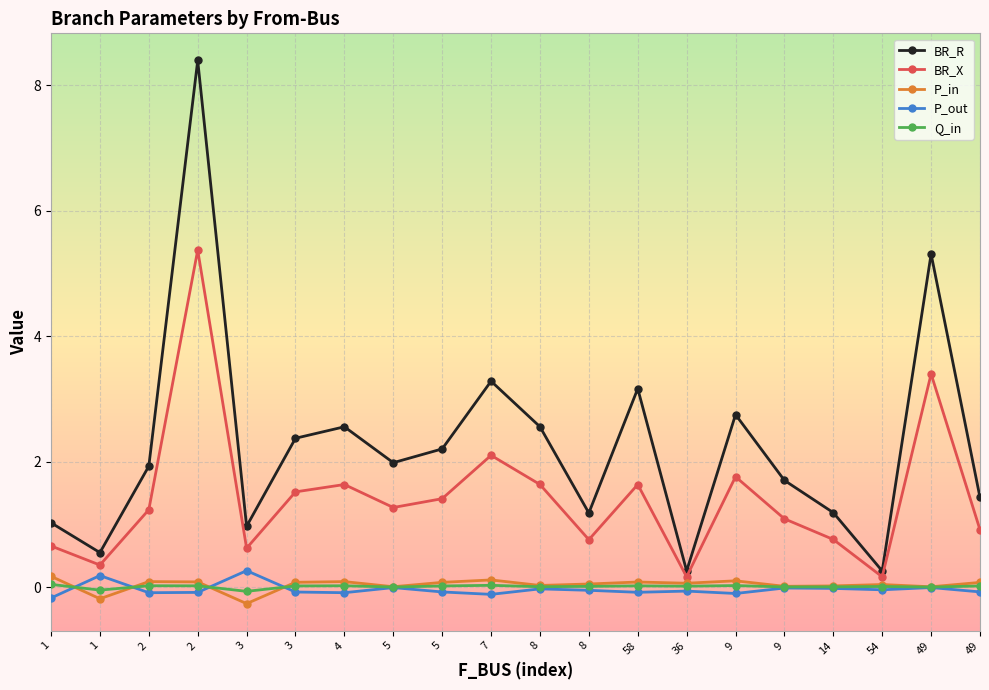

What are all the series names shown in the legend?

BR_R, BR_X, P_in, P_out, Q_in